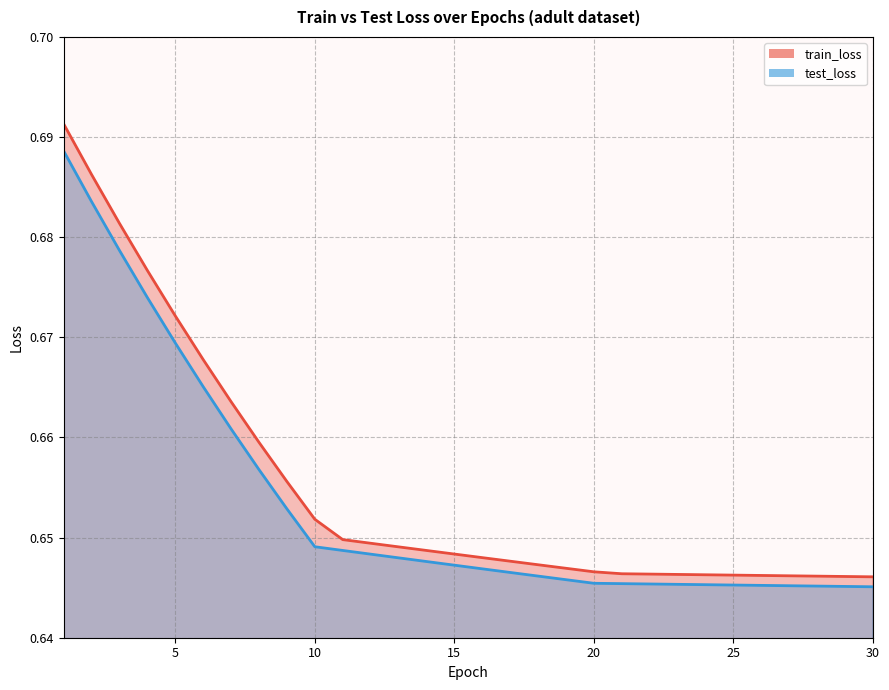

What is the value of the test_loss point at the 24th from the left?

0.6